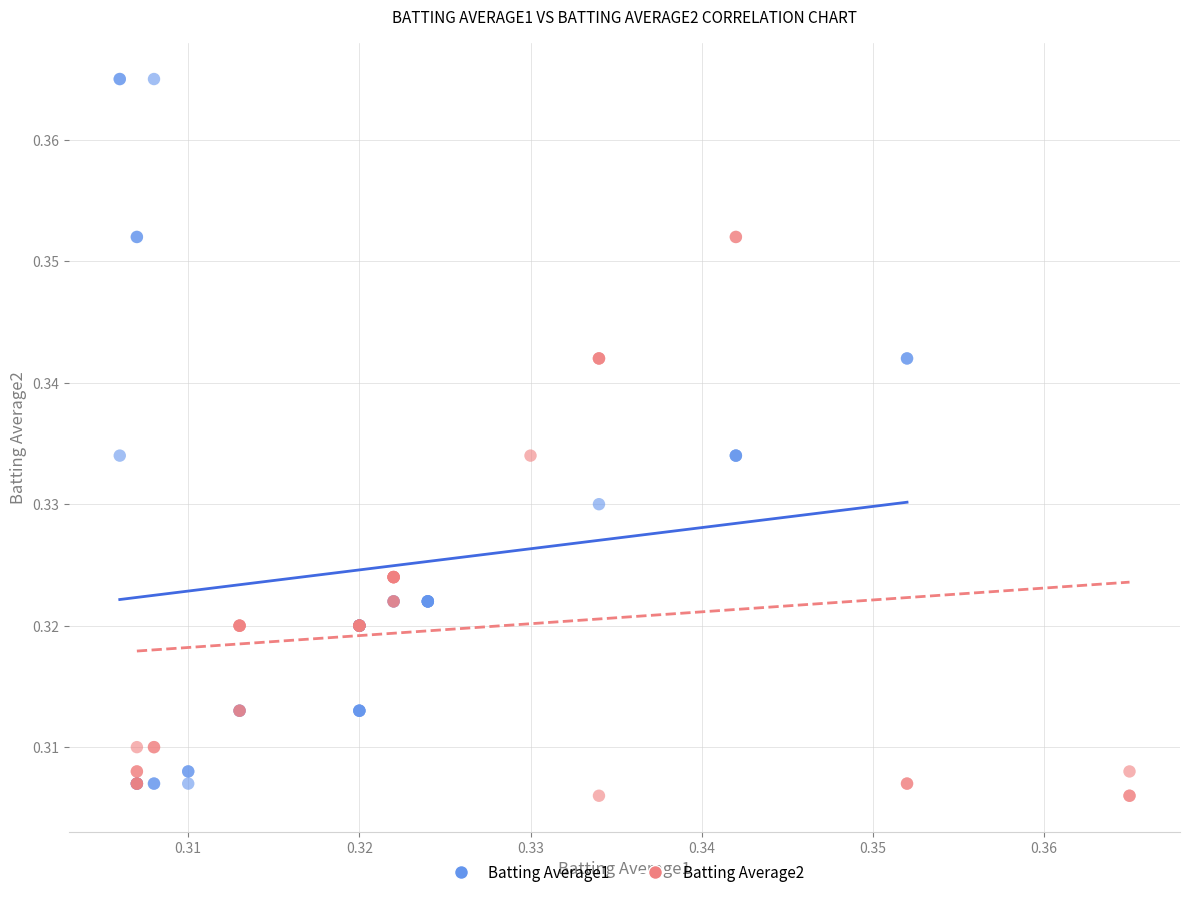

Which series reaches the maximum Y coordinate?

Batting Average1